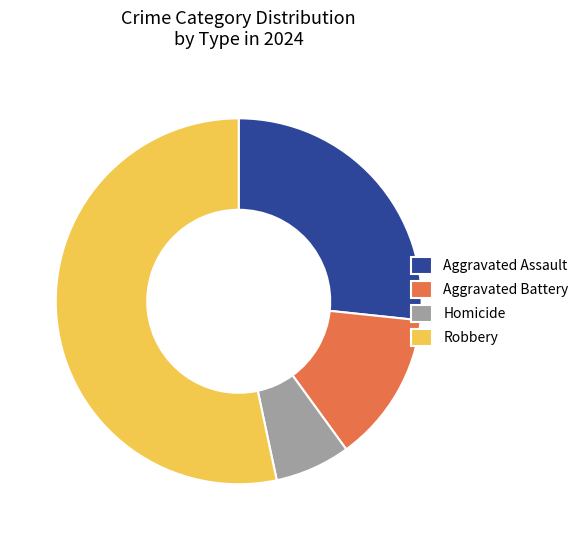

Do Homicide and Aggravated Assault together represent more than half of the pie?

No